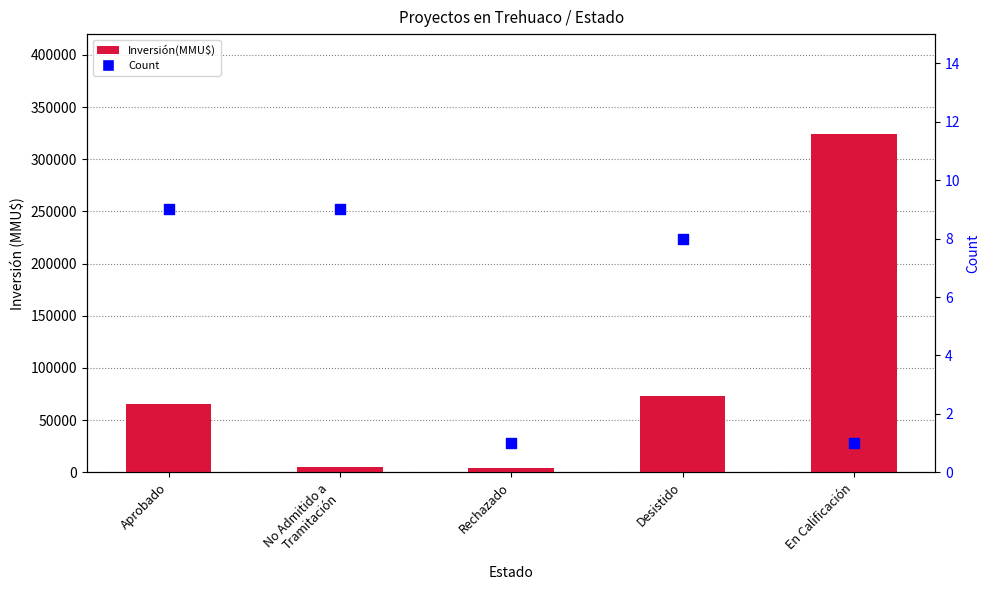

At which category is the sum across all series the highest?

En Calificación